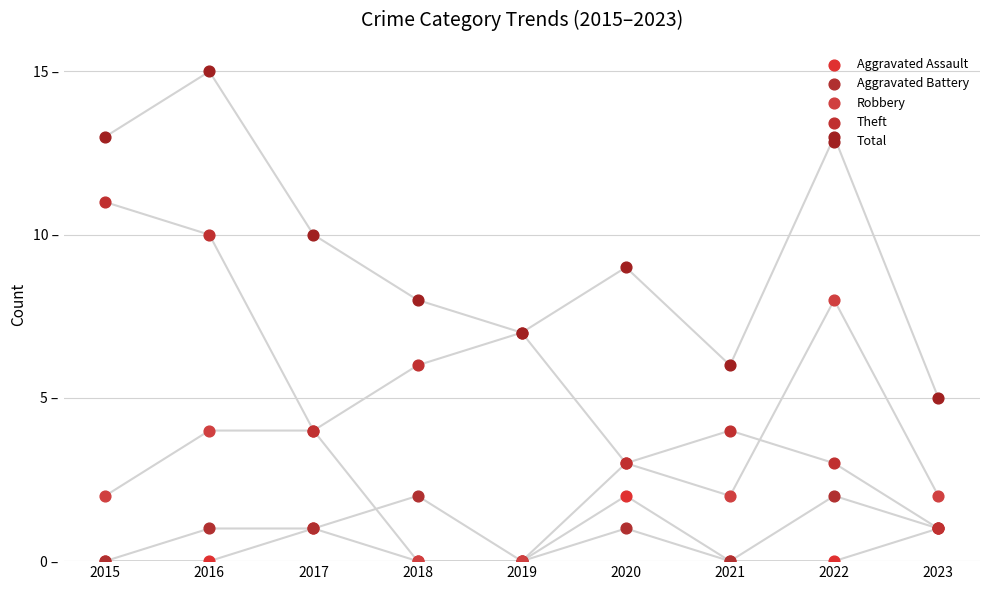

Is the value of Aggravated Assault at 2019 greater than the value of Aggravated Battery at 2015?

No